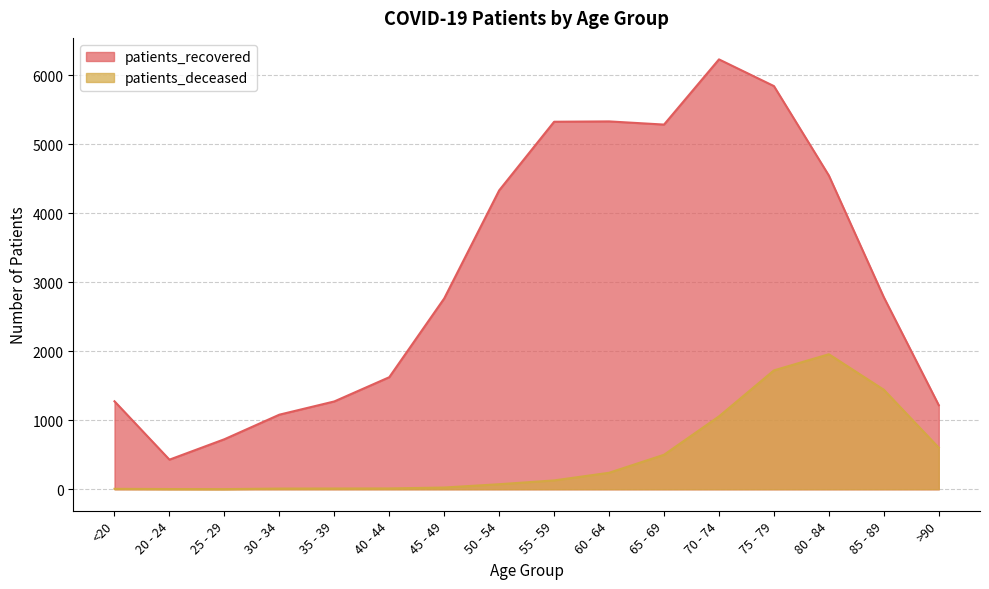

In patients_deceased, how many points are lower than both neighbors (excluding endpoints)?

1